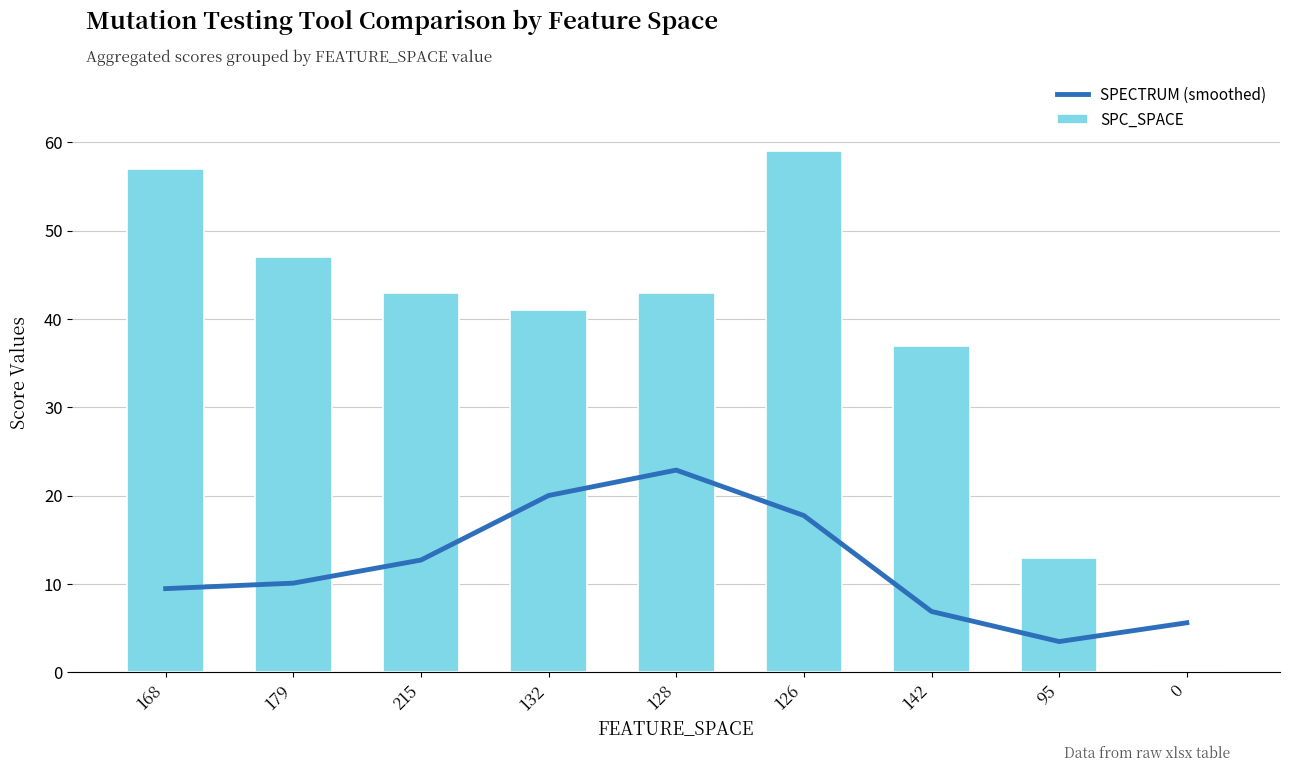

At which category is the sum across all series the highest?

126